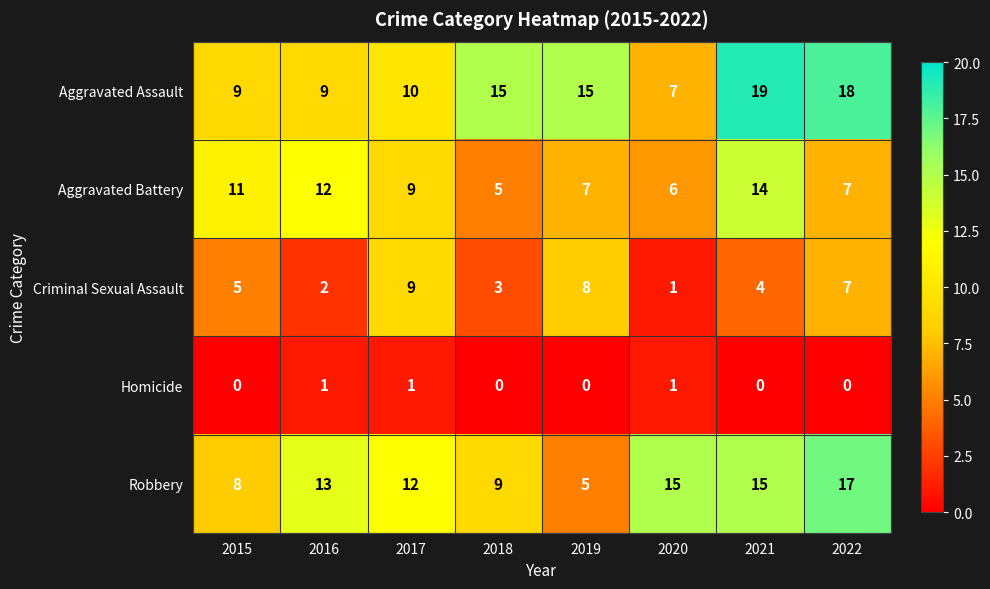

What is the spread (max minus min) of values at 2015?

11